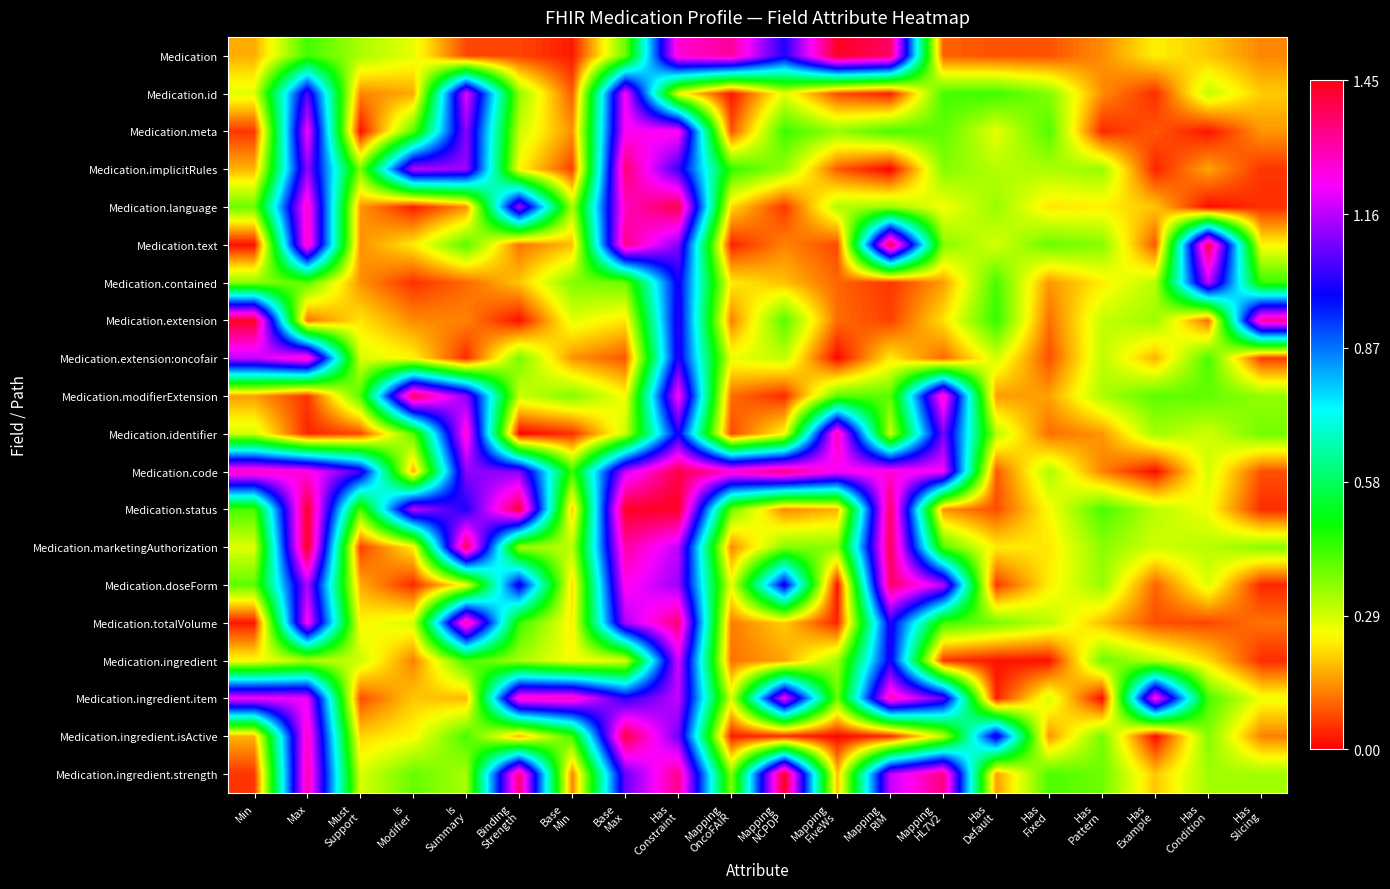

What is the maximum value shown in the chart?

1.4